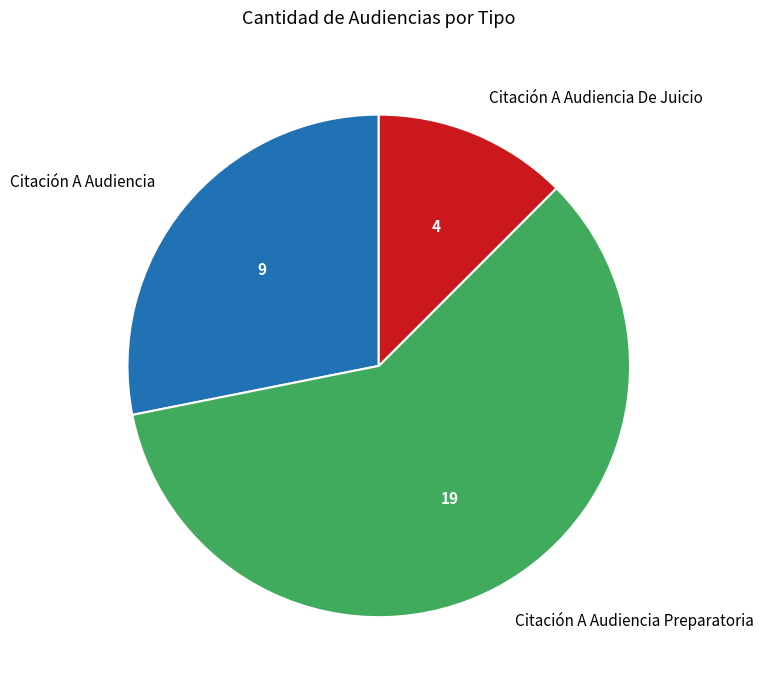

Approximately how many times larger is the value at Citación A Audiencia compared to Citación A Audiencia Preparatoria?

0.5